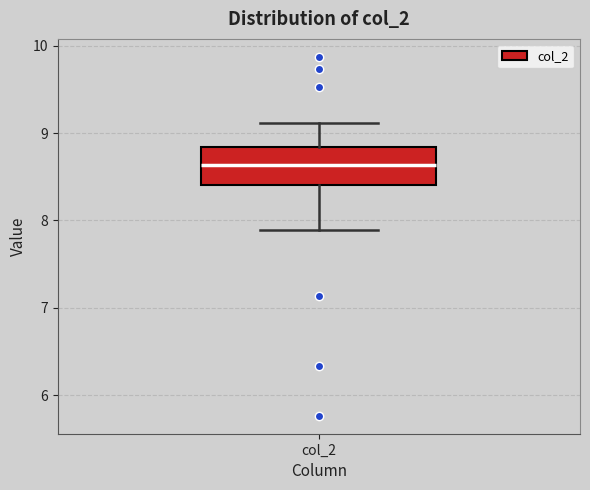

Where is the upper edge of the box for col_2 on the y-axis? The values are not printed on the chart, so give them approximately, as read against the axis.

8.8